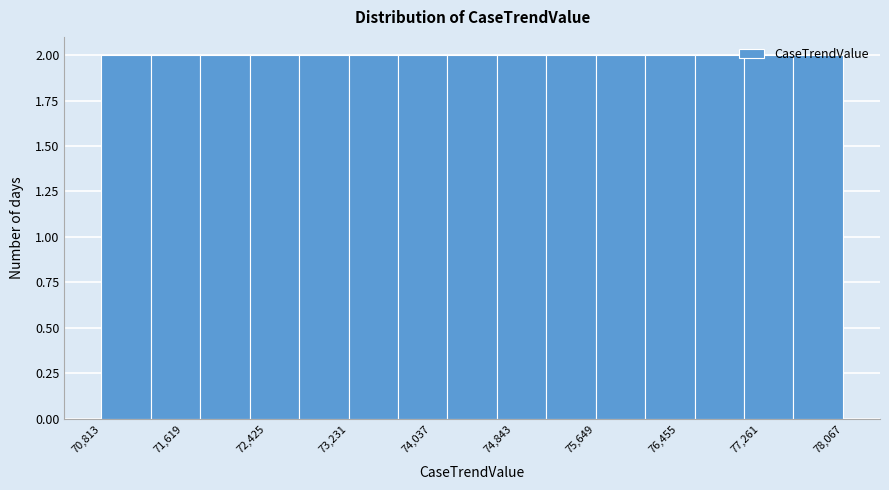

Reading left to right, list every bar in this chart as the range it spans on the x-axis followed by its height. Neither the bar edges nor the heights are printed on the chart, so give them approximately, as read against the axes.

70800 to 71300: 2
71300 to 71800: 2
71800 to 72300: 2
72300 to 72700: 2
72700 to 73200: 2
73200 to 73700: 2
73700 to 74200: 2
74200 to 74700: 2
74700 to 75200: 2
75200 to 75600: 2
75600 to 76100: 2
76100 to 76600: 2
76600 to 77100: 2
77100 to 77600: 2
77600 to 78100: 2